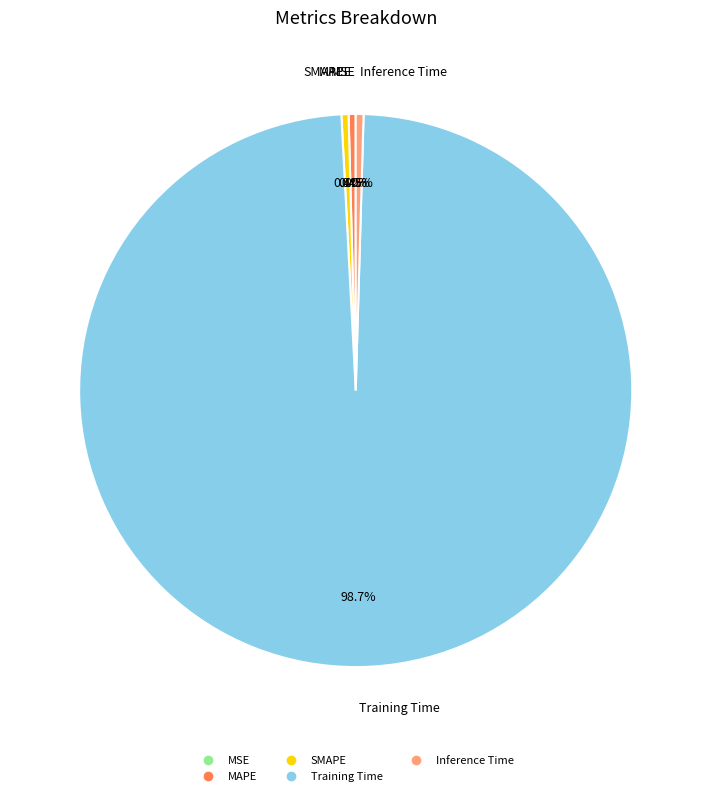

Do MAPE and SMAPE together represent more than half of the pie?

No